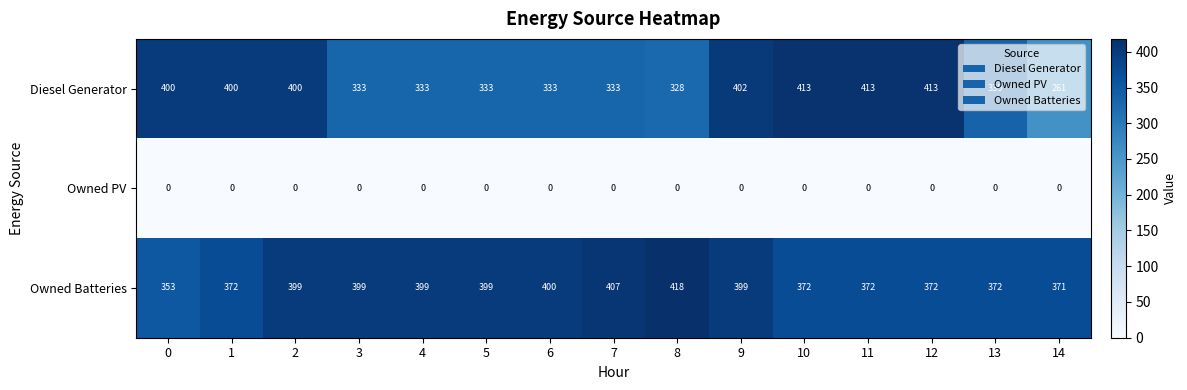

What value does the Owned Batteries series have at 3, to the nearest 5?

400